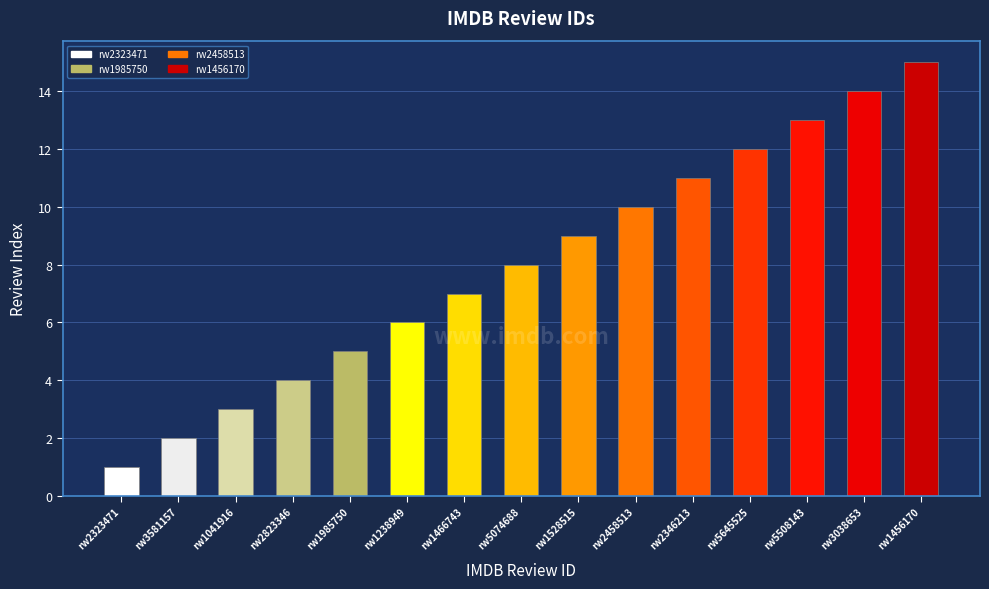

What is the approximate value at rw3038653, to the nearest 10?

10